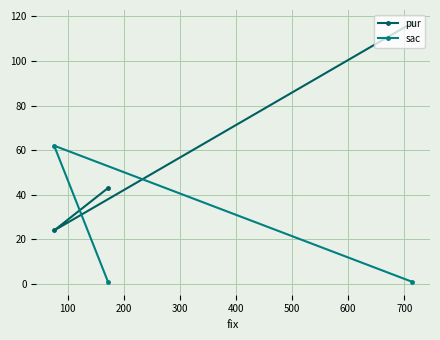

How many lines are shown in the chart?

2